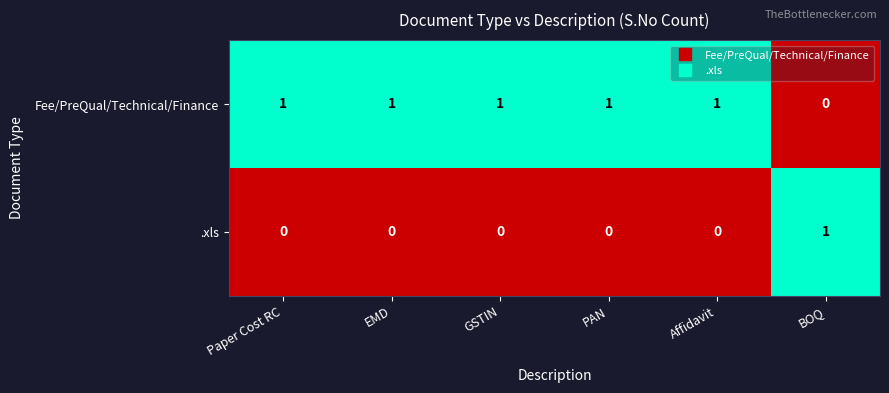

Which series has the largest total across all categories?

Fee/PreQual/Technical/Finance